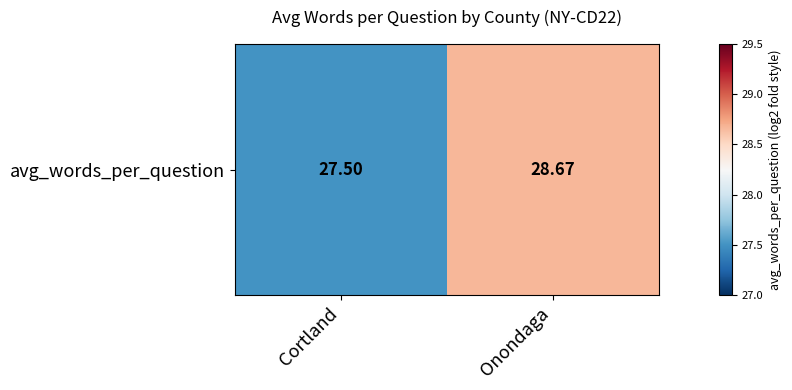

At which label is the value closest to 28?

Cortland